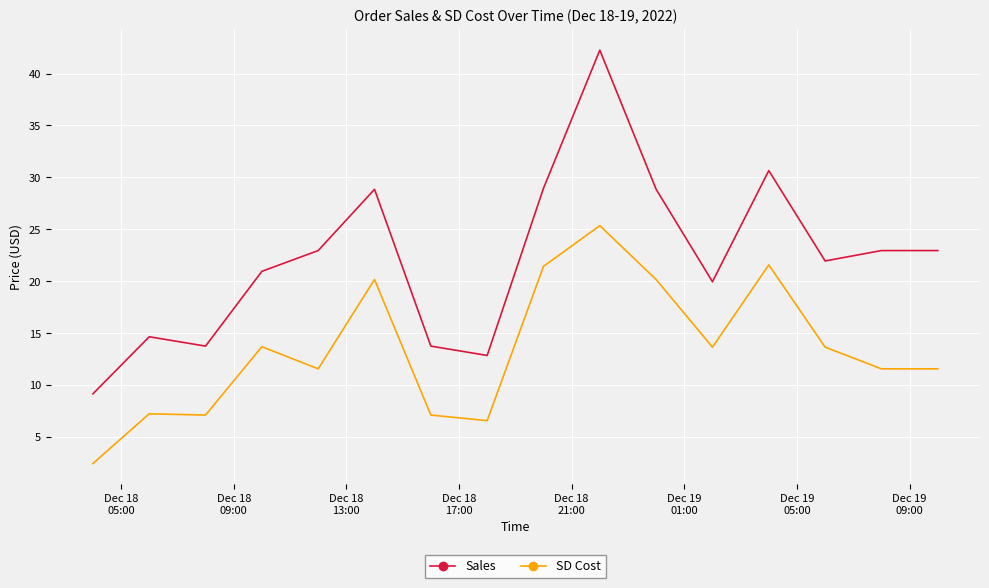

What is the lowest value of the SD Cost series?

2.4